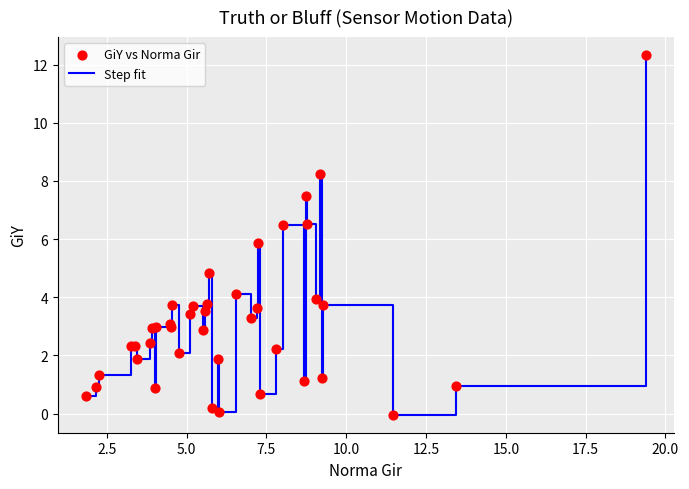

What is the maximum value shown in the chart?

12.3